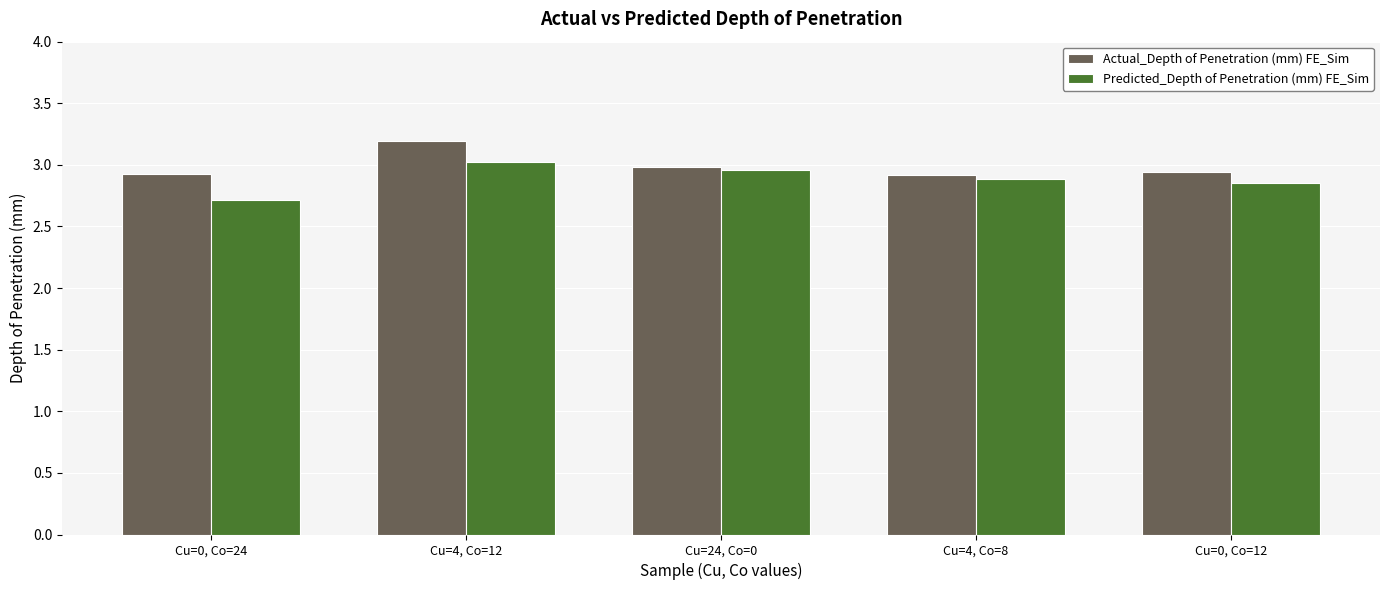

Is the value of Actual_Depth of Penetration (mm) FE_Sim at Cu=4, Co=8 greater than the value of Predicted_Depth of Penetration (mm) FE_Sim at Cu=24, Co=0?

No